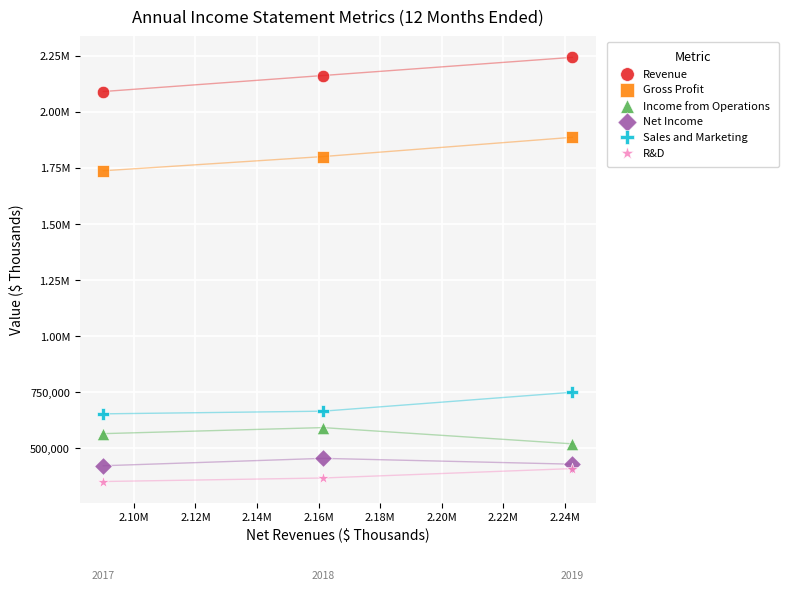

What are all the series names shown in the legend?

Revenue, Gross Profit, Income from Operations, Net Income, Sales and Marketing, R&D